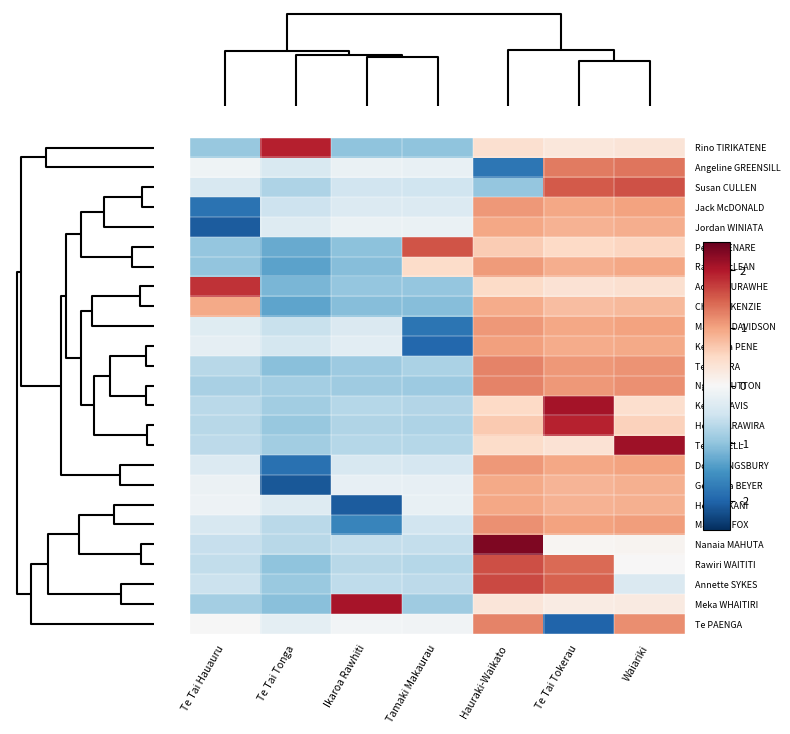

At how many categories does at least one series exceed 0?

7